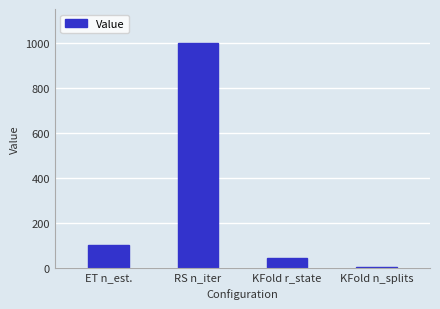

What is the change in value from ET n_est. to KFold r_state?

-58